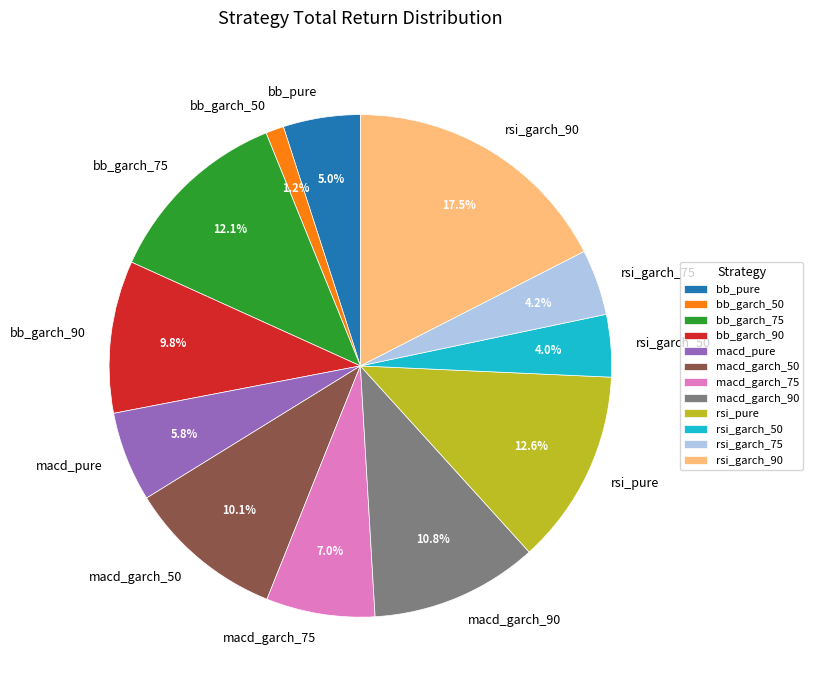

How many slices are in this pie chart?

12